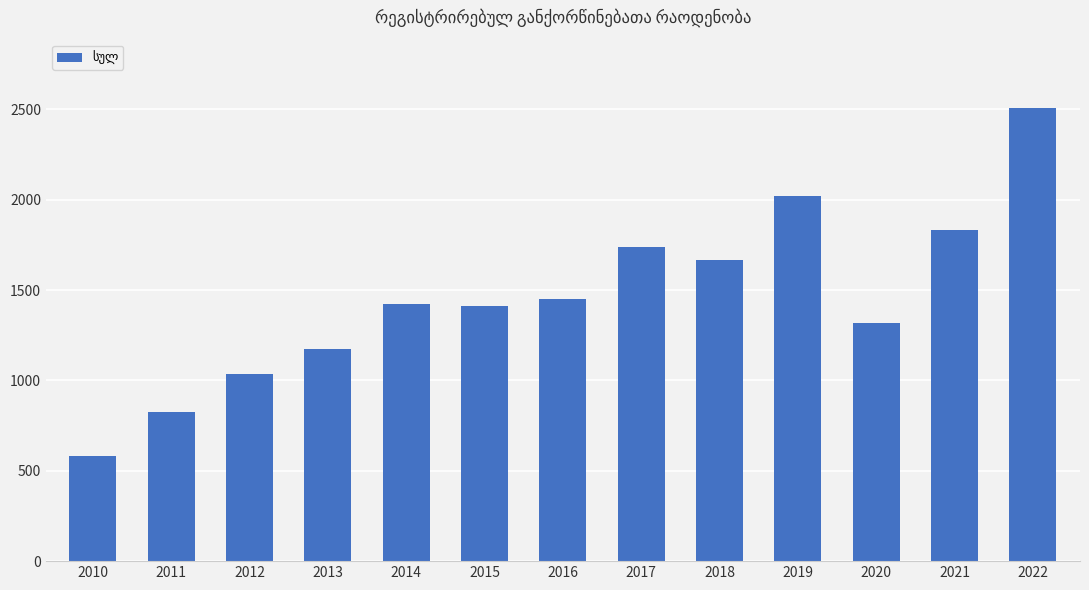

What is the value of the 8th bar from the left?

1739